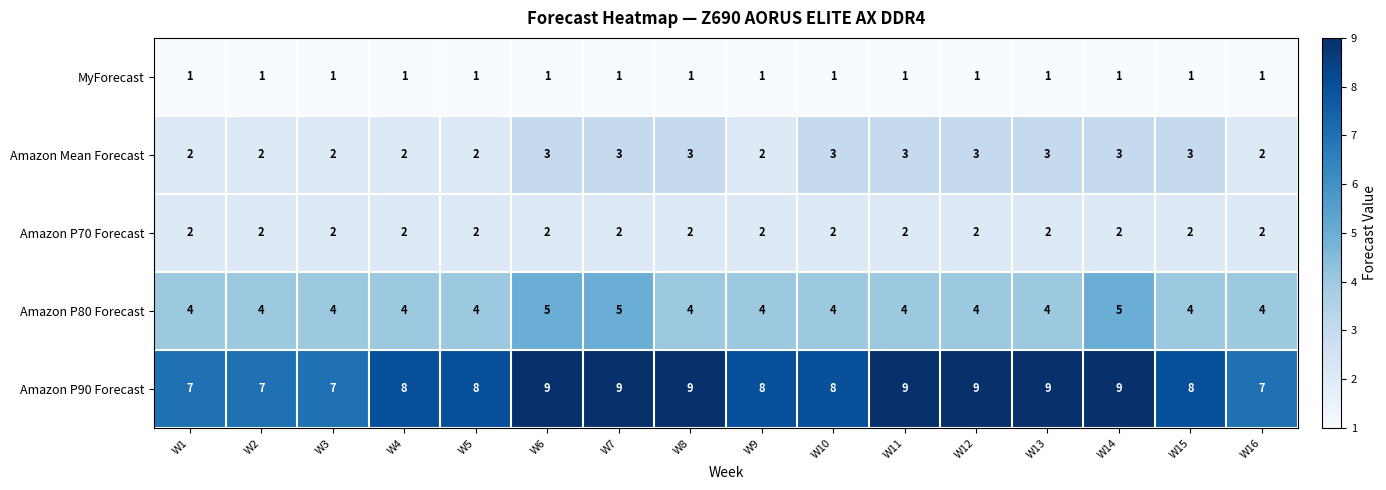

Rank the series by their maximum value, from highest to lowest.

Amazon P90 Forecast, Amazon P80 Forecast, Amazon Mean Forecast, Amazon P70 Forecast, MyForecast